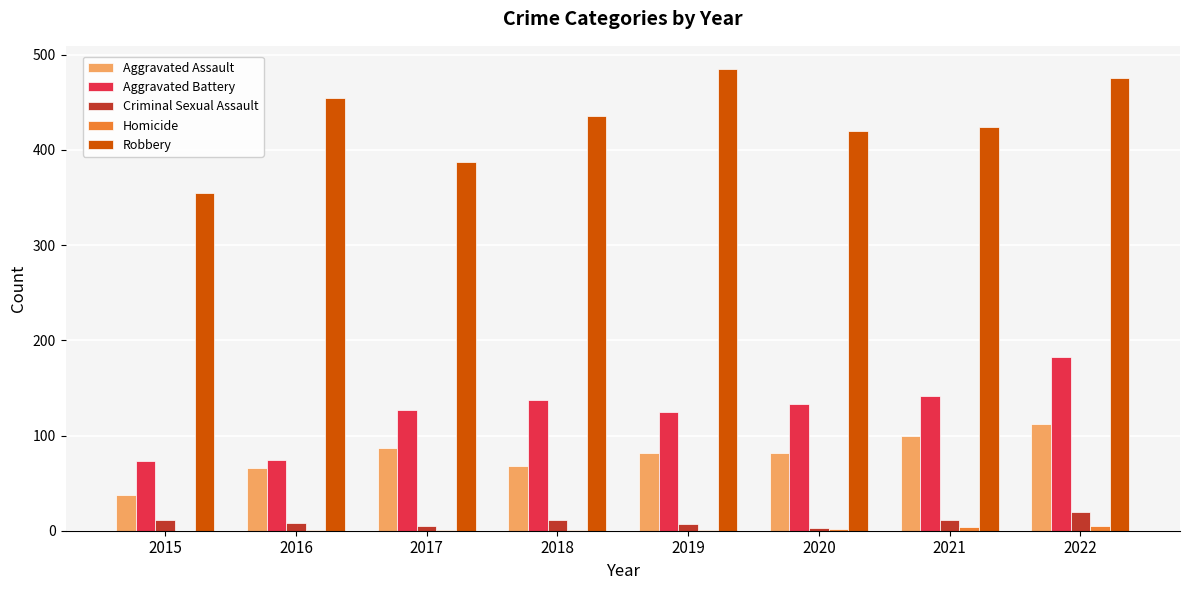

What is the spread (max minus min) of values at 2022?

470